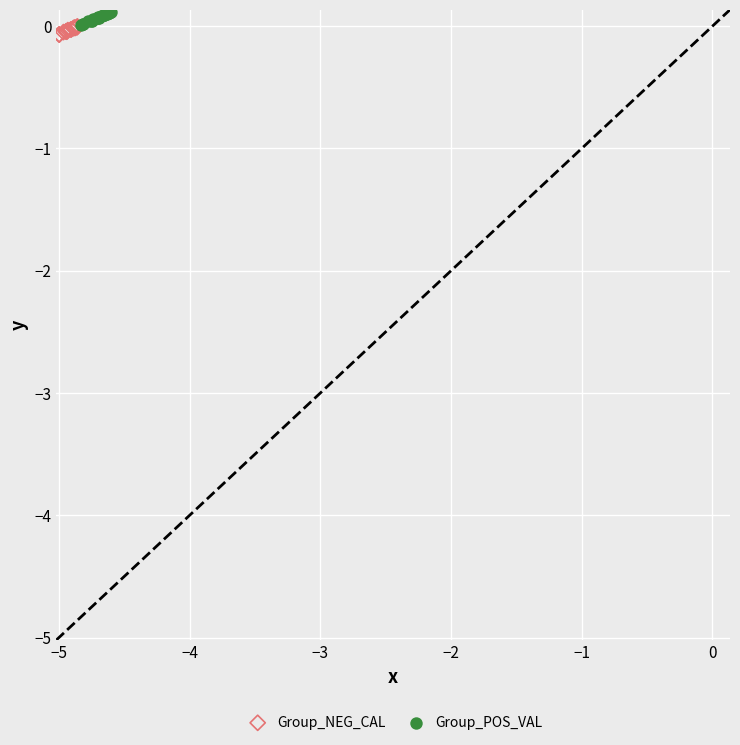

Which series has the largest Y range (max minus min)?

Group_POS_VAL